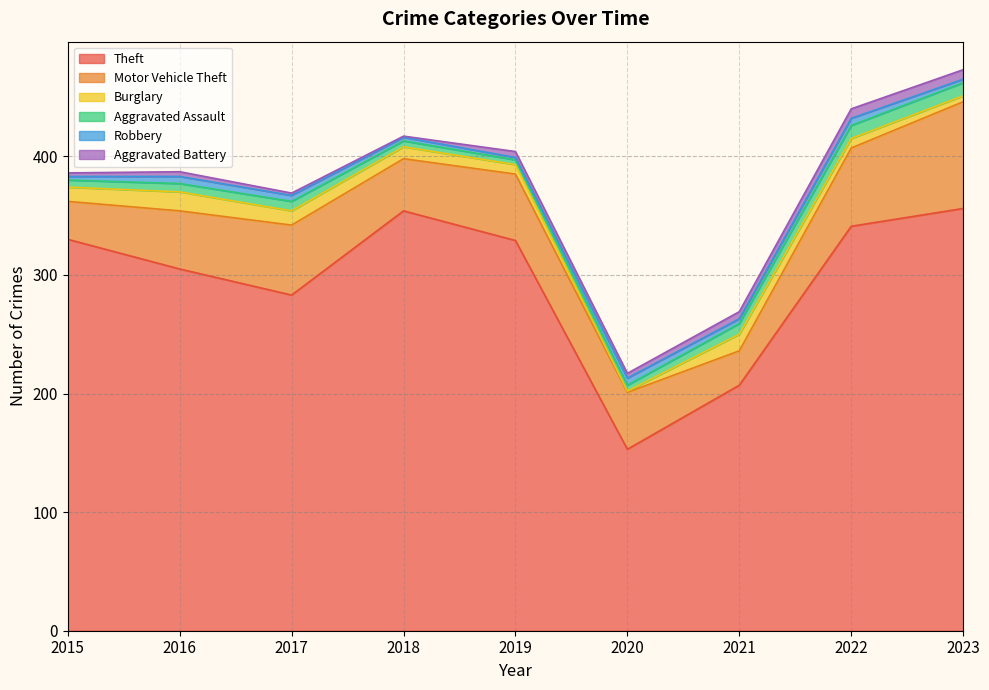

True or false: Theft and Motor Vehicle Theft cross at least once.

False